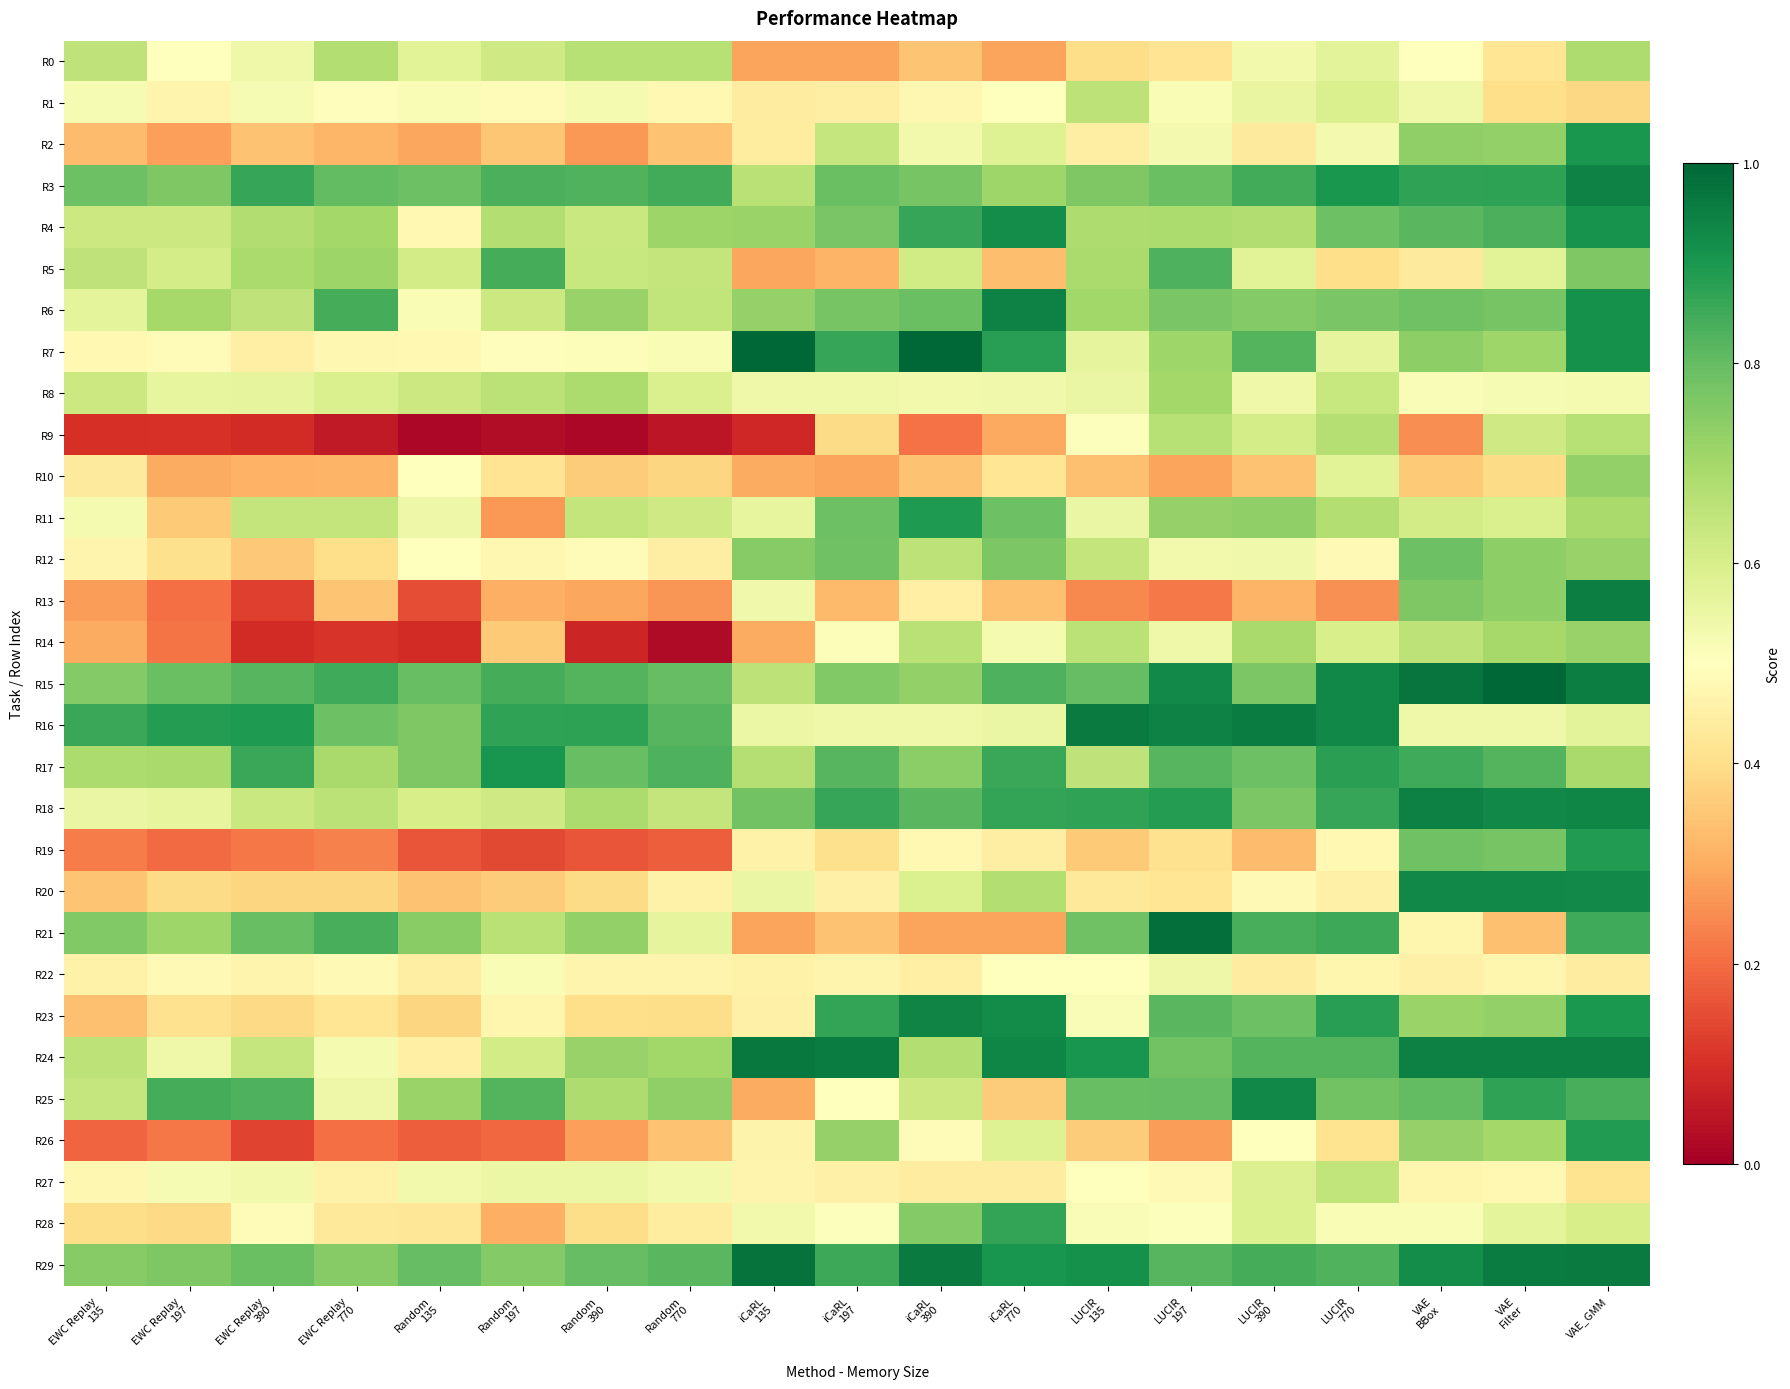

At how many categories does at least one series exceed 0?

19